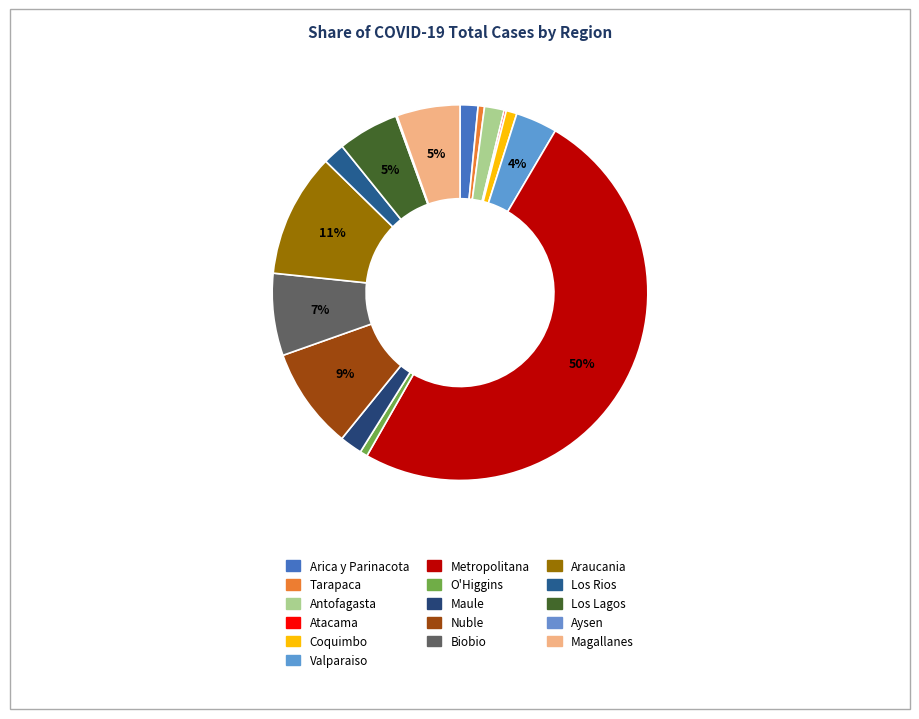

Which category has the smallest portion of the pie?

Aysen